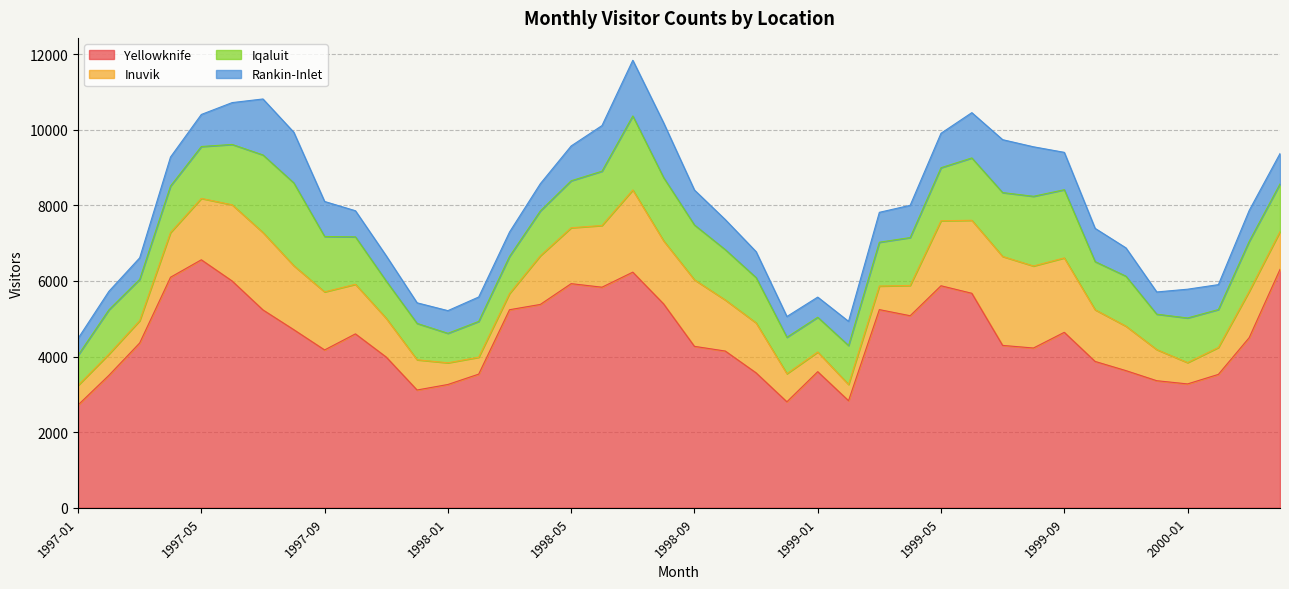

What is the minimum value shown in the chart?

428